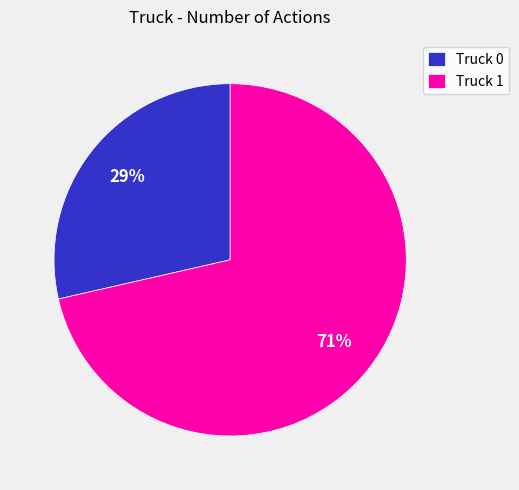

Which slice is the largest?

Truck 1